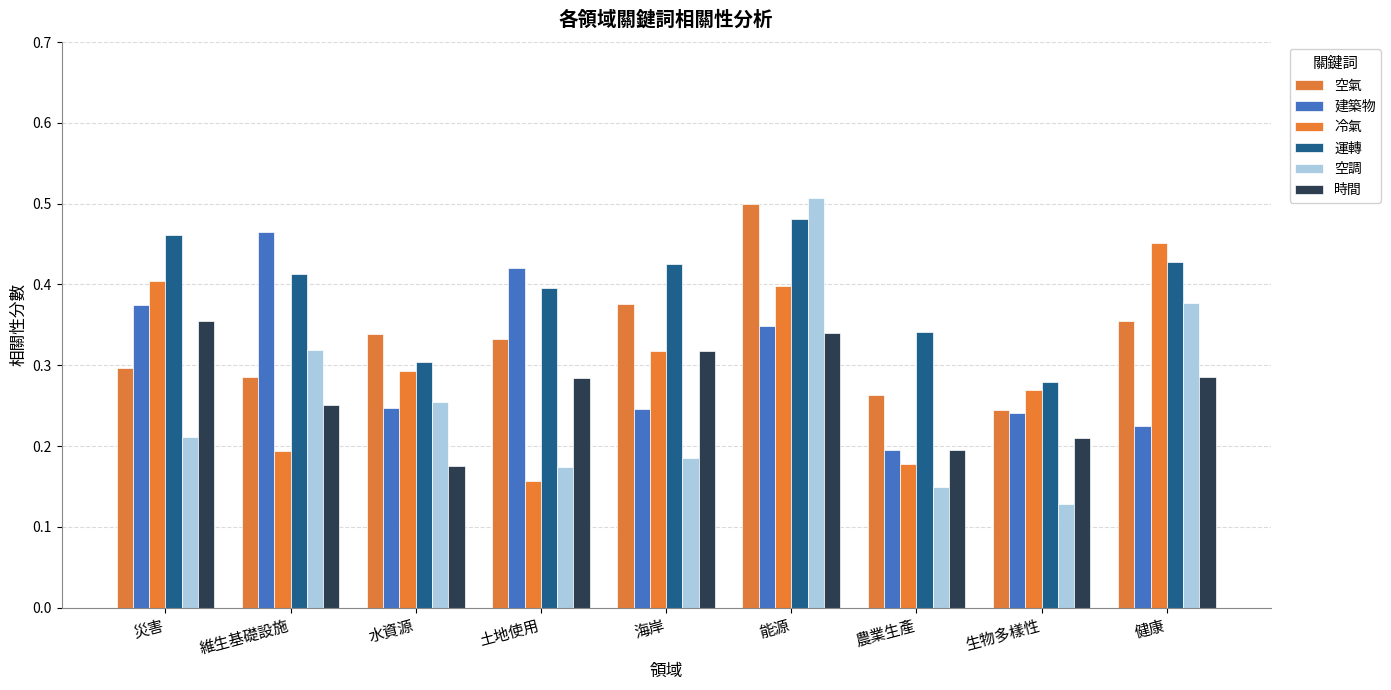

How many bars are there in total?

54